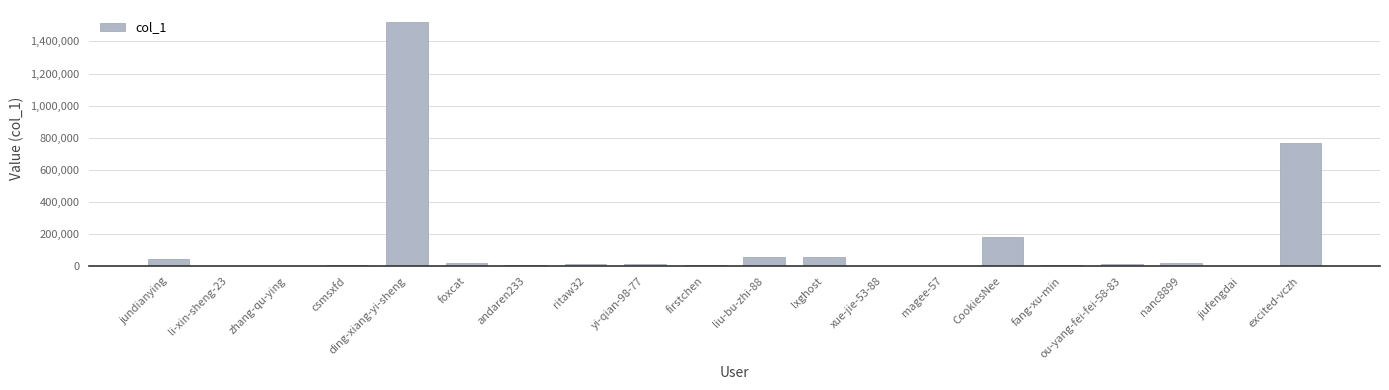

What is the sum of all values?

2727779